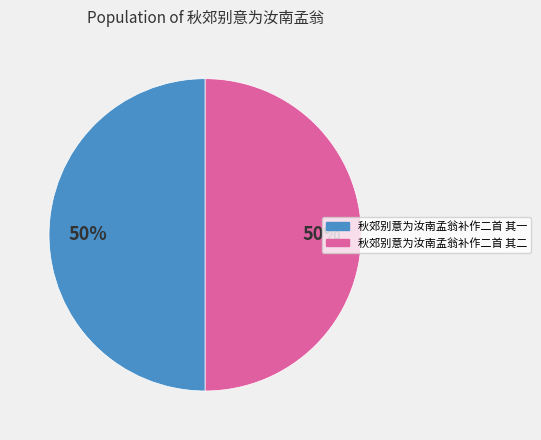

The 秋郊别意为汝南孟翁补作二首 其一 slice represents 36% of the pie. True or false?

False